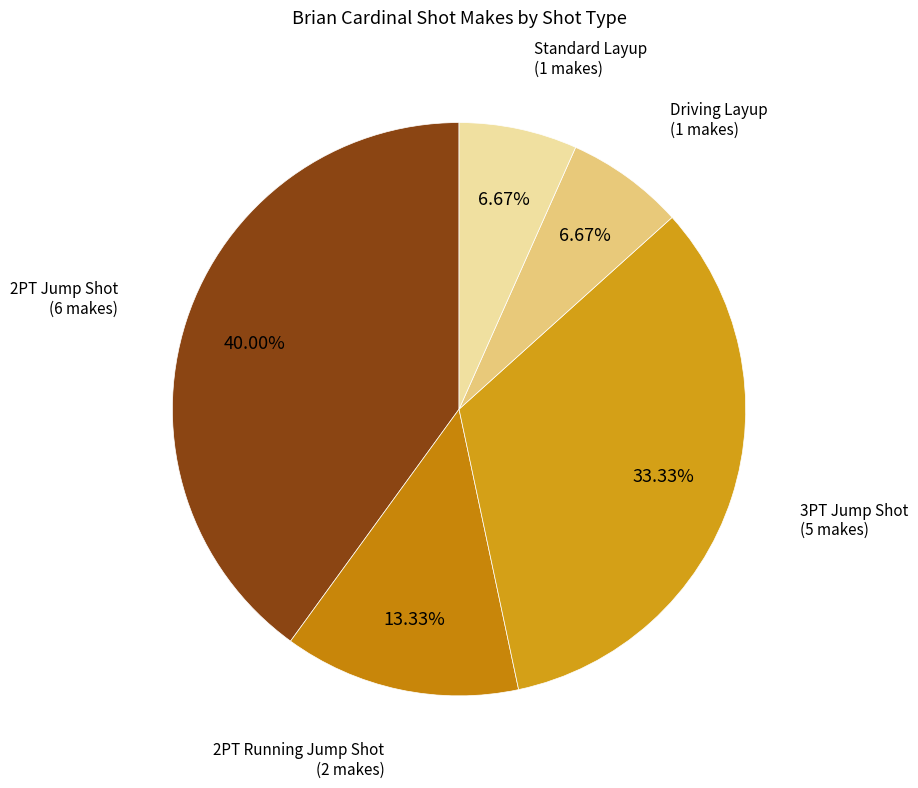

How many slices are in this pie chart?

5